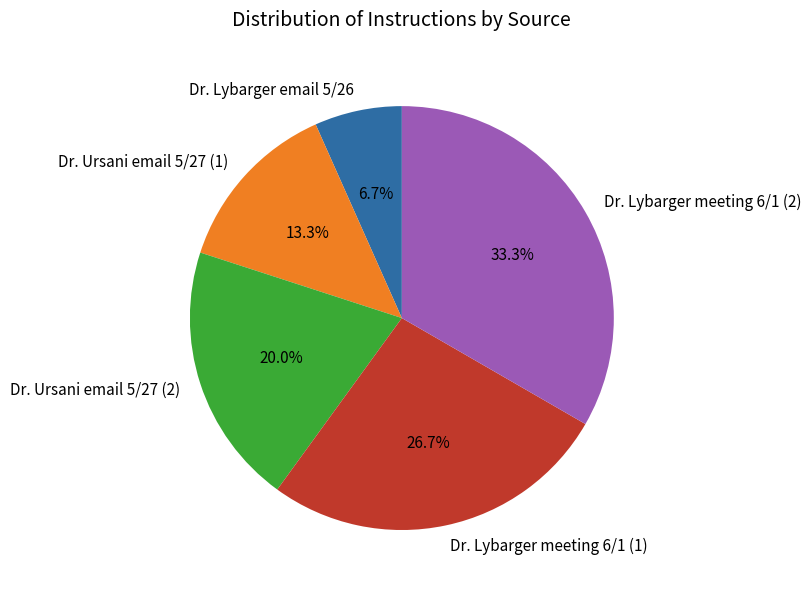

Which has a higher value, Dr. Ursani email 5/27 (2) or Dr. Lybarger meeting 6/1 (1)?

Dr. Lybarger meeting 6/1 (1)